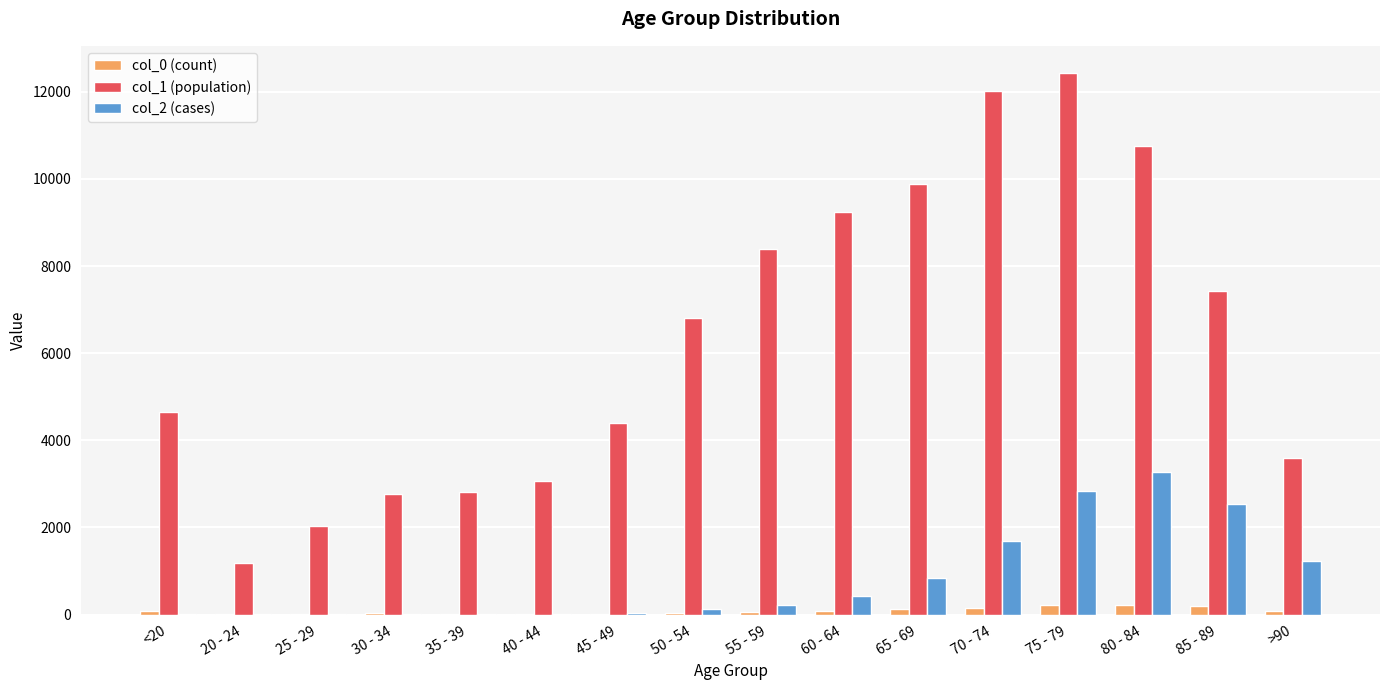

What is the greatest value displayed?

12434